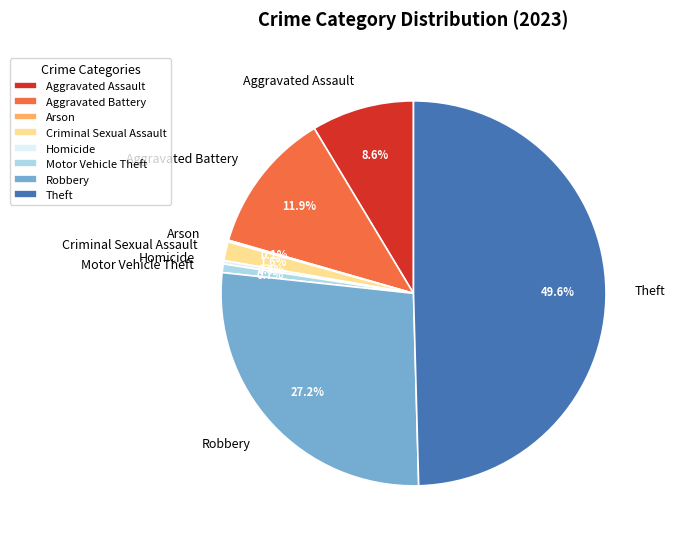

Does Robbery represent more than half of the total?

No